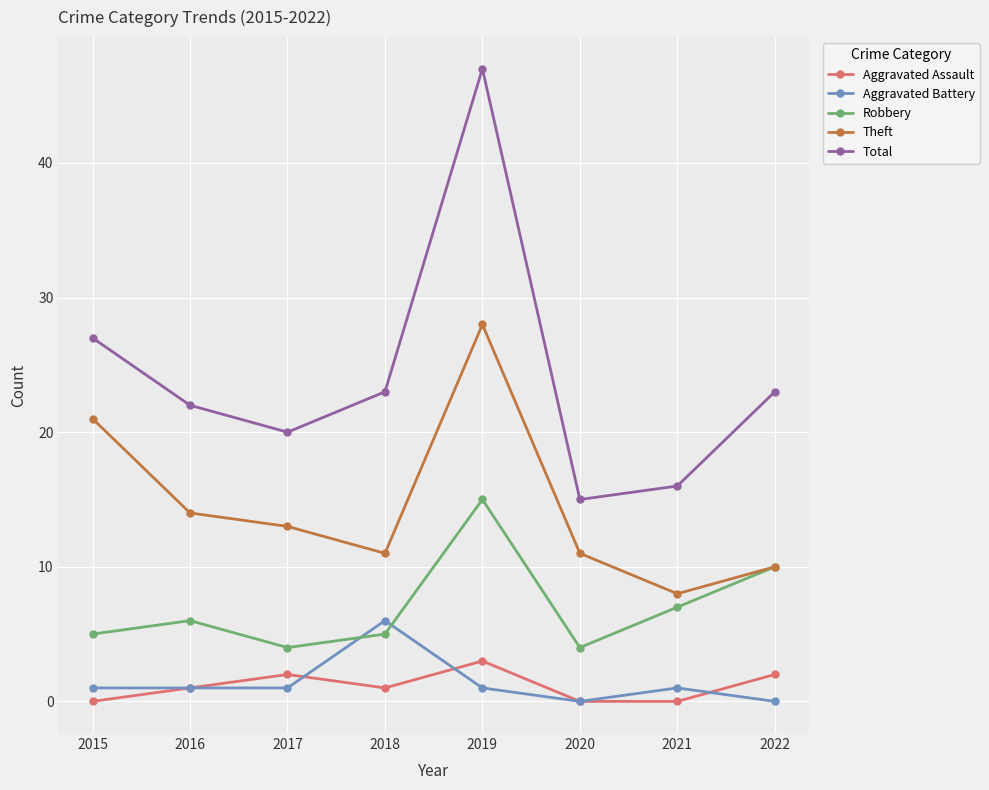

How many Aggravated Assault values are between 0 and 2?

7